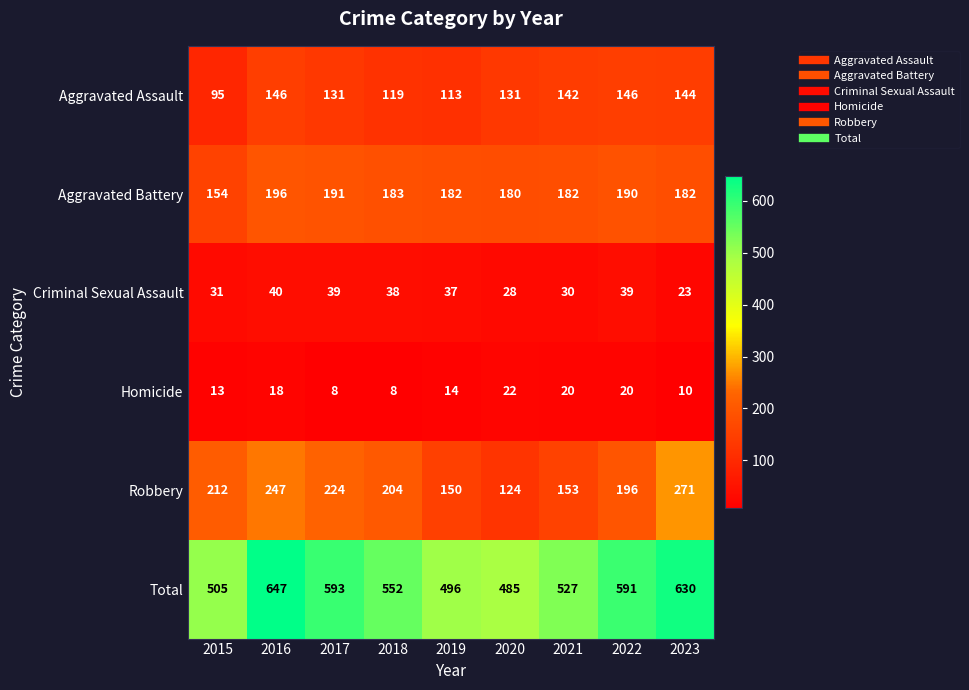

What is the smallest value displayed?

8